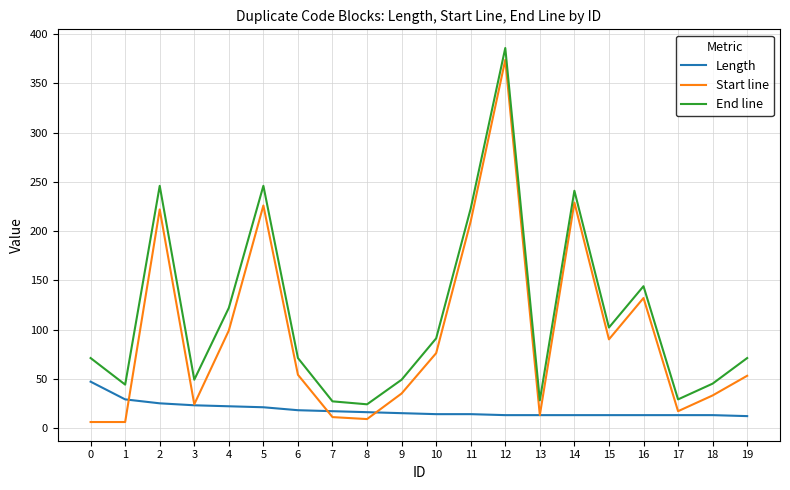

True or false: End line and Start line cross at least once.

False